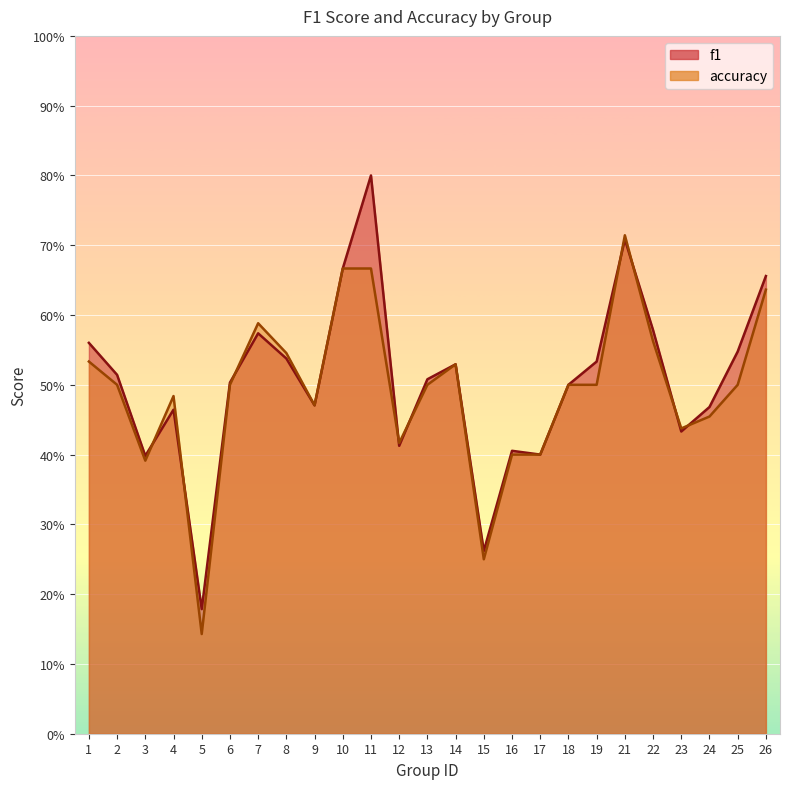

Between 9 and 4, which is larger?

9